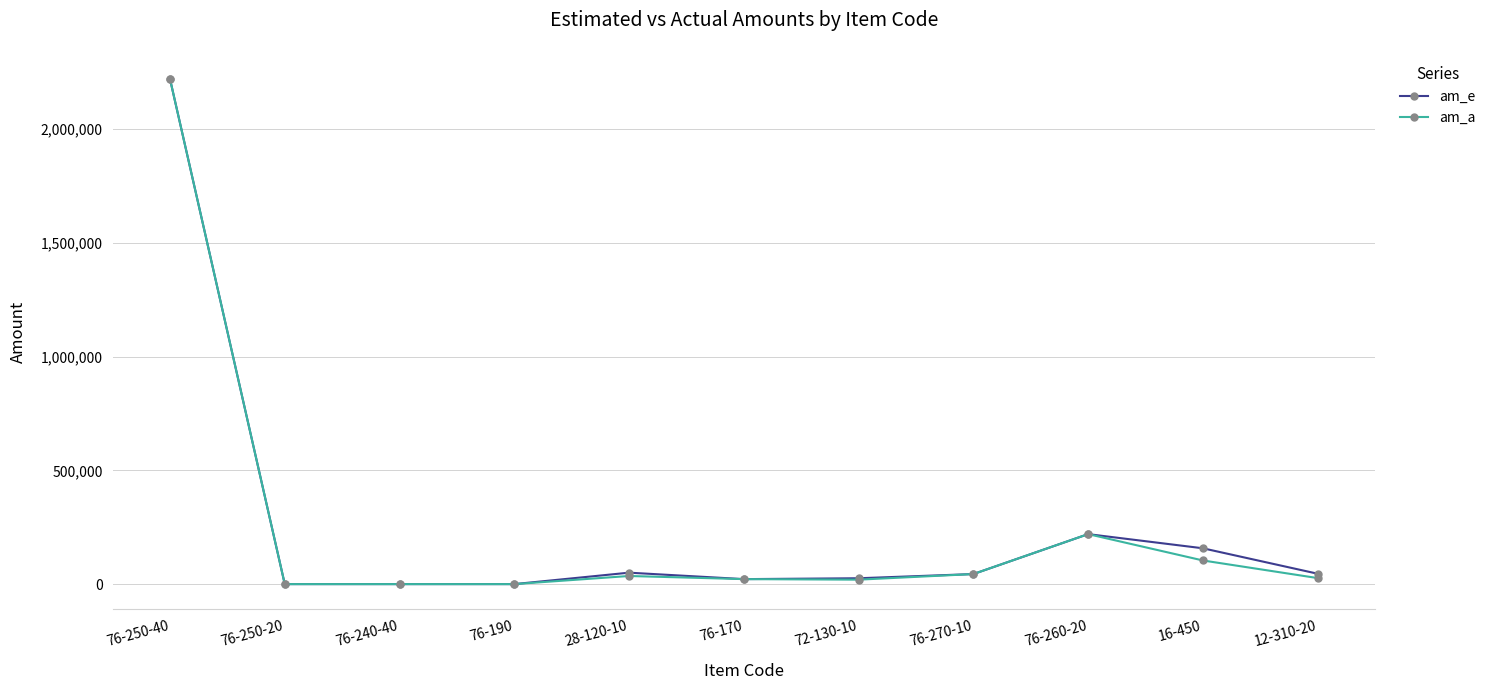

How many lines are shown in the chart?

2